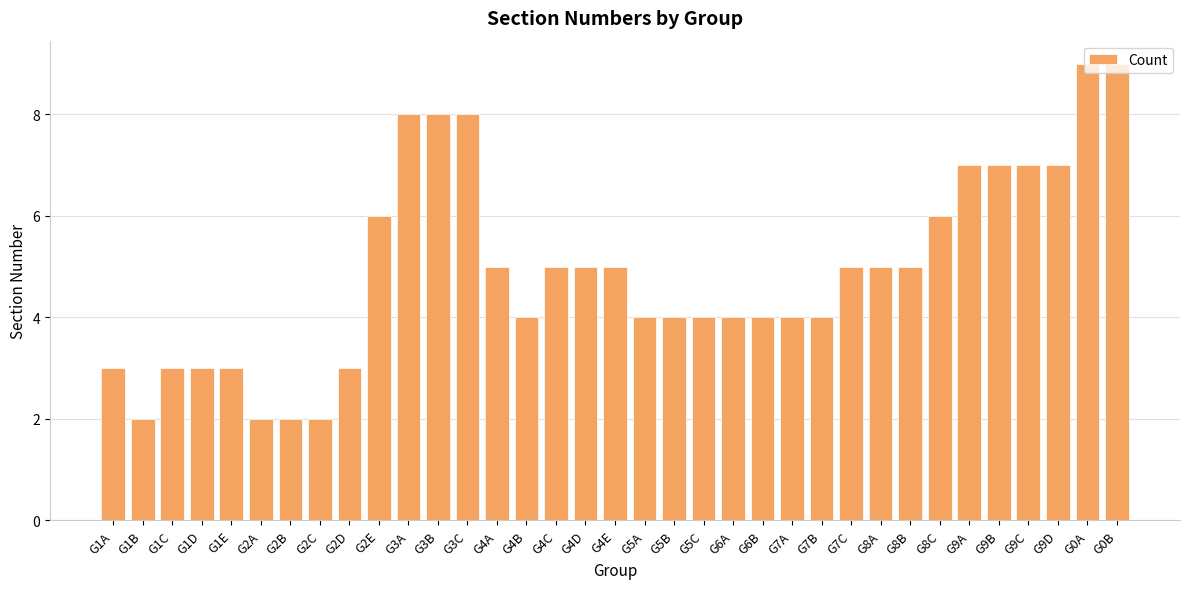

What is the change in value from G1E to G2A?

-1